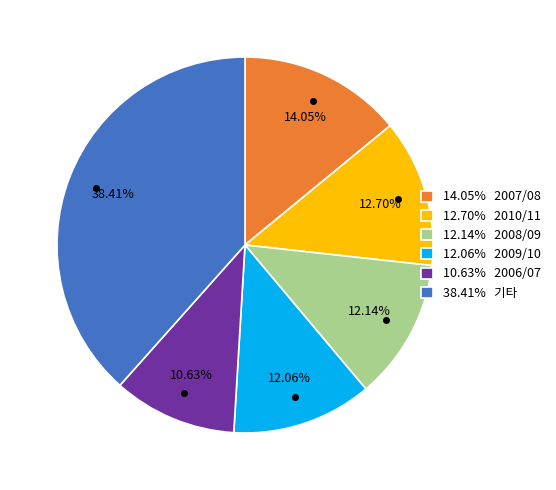

Is the sum of 12.14% 2008/09 and 12.06% 2009/10 greater than half?

No